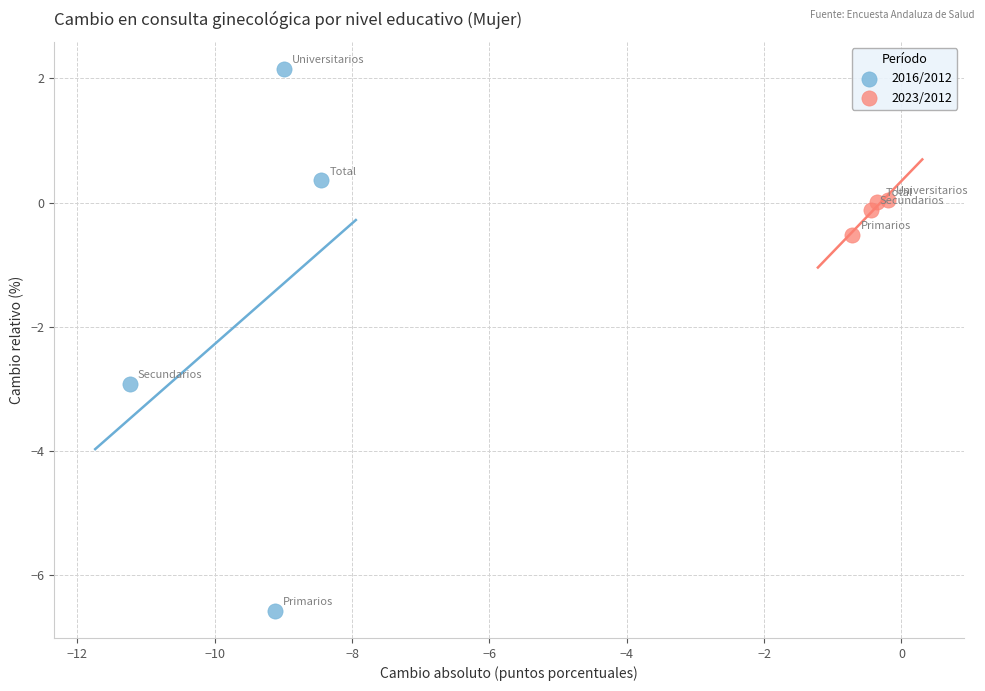

Which series has the widest spread of Y values?

2016/2012